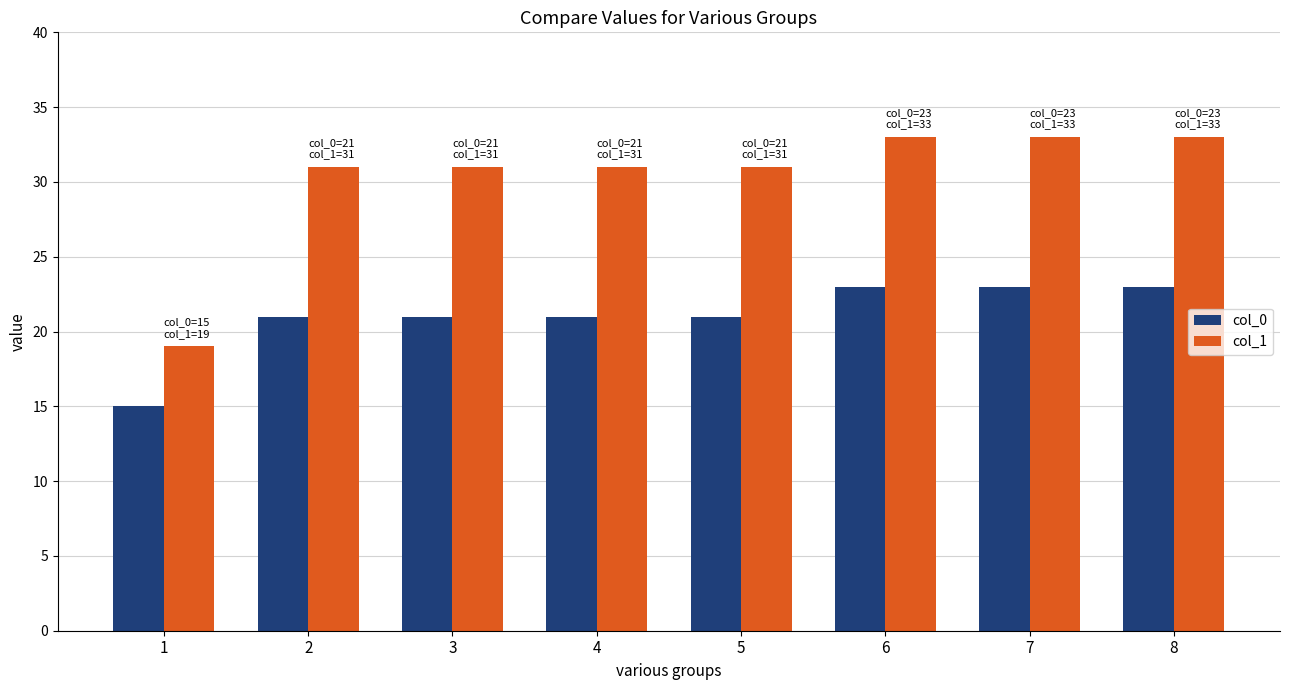

Is the value of col_0 at 6 greater than the value of col_1 at 4?

No